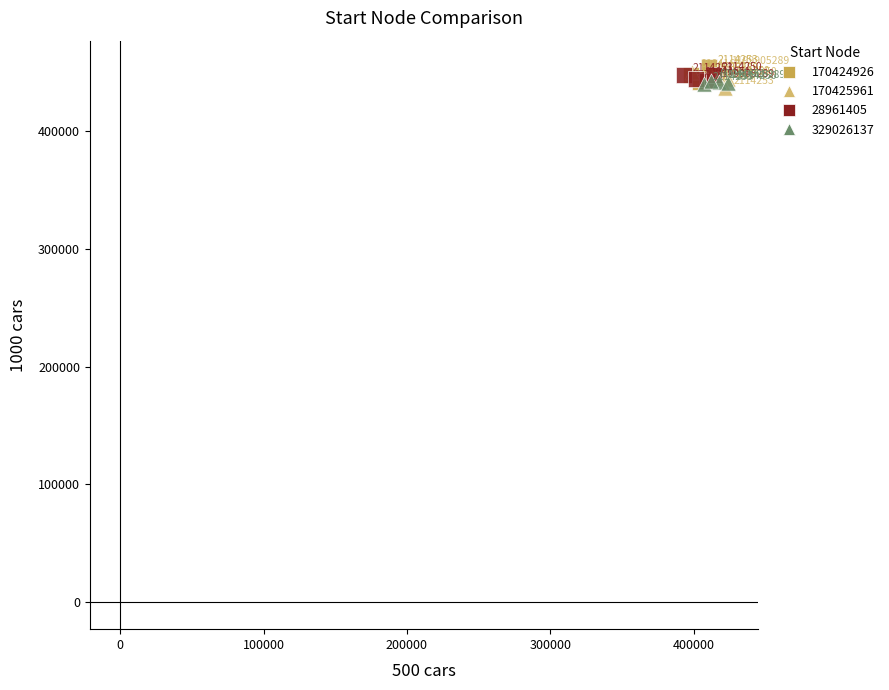

Which series reaches the maximum Y coordinate?

170424926